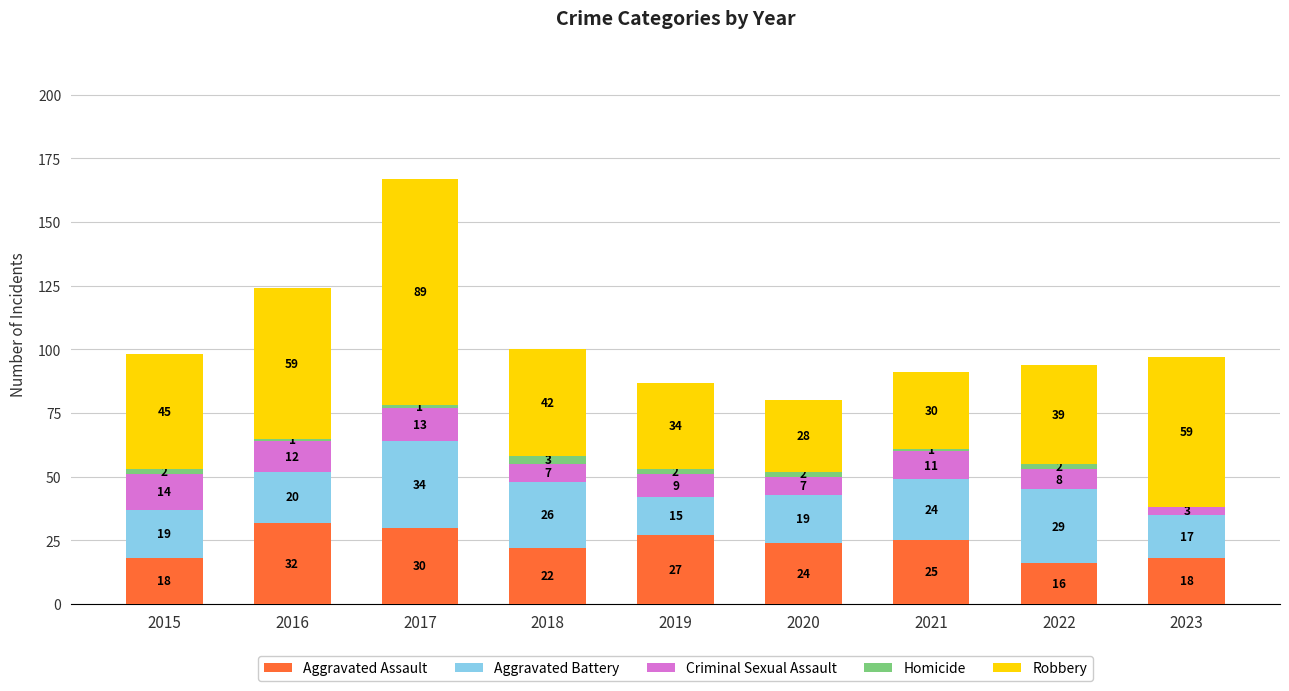

Is it true that Aggravated Assault equals 25 at 2021?

True